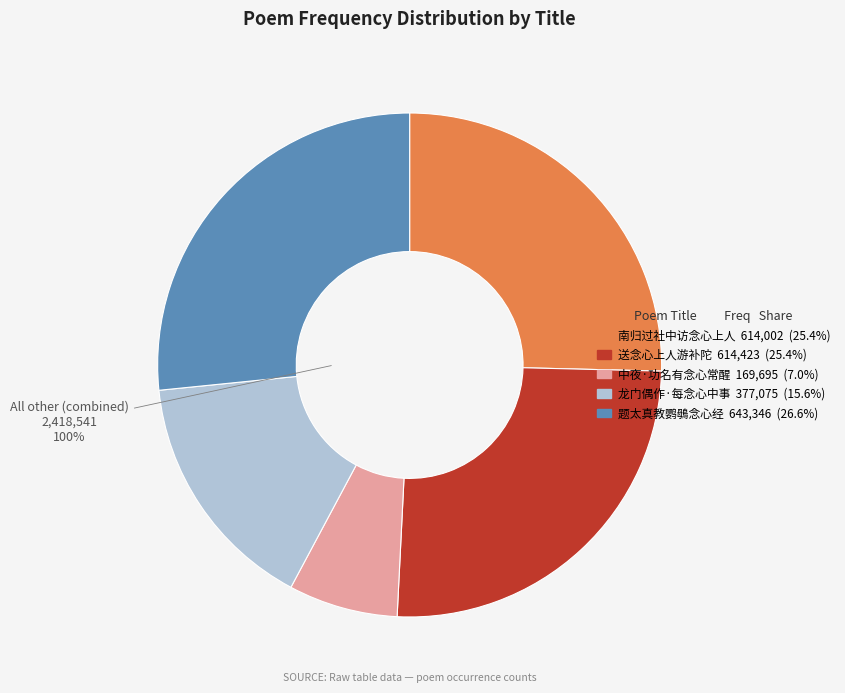

Which slice is the smallest?

中夜·功名有念心常醒